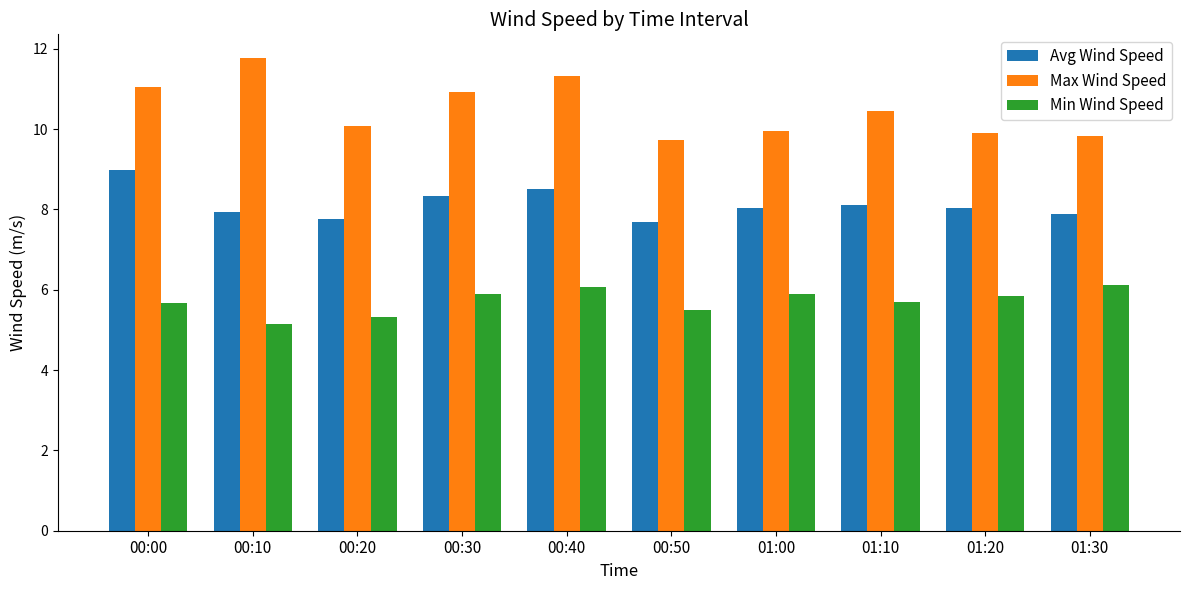

What is the minimum value for Max Wind Speed?

9.7